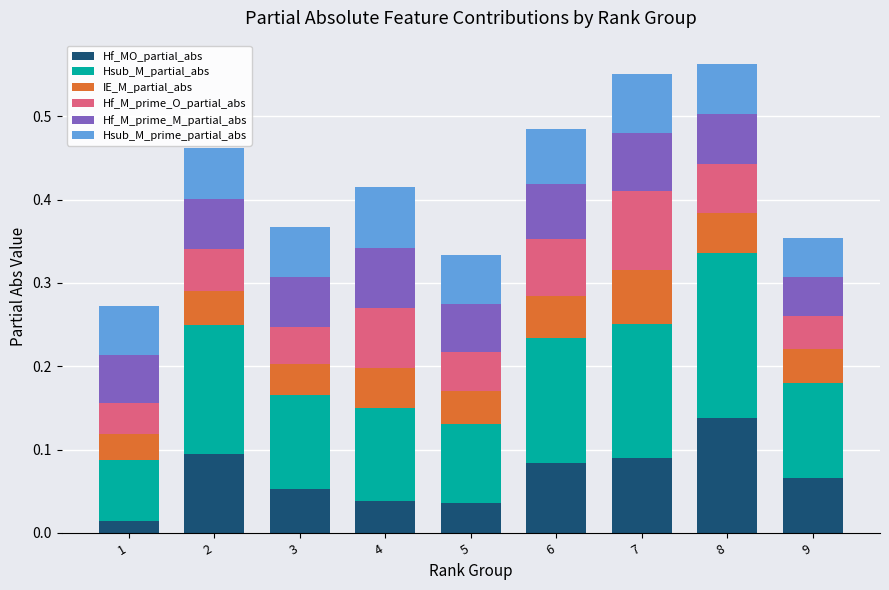

Is it true that Hf_MO_partial_abs equals 0.2 at 8?

False